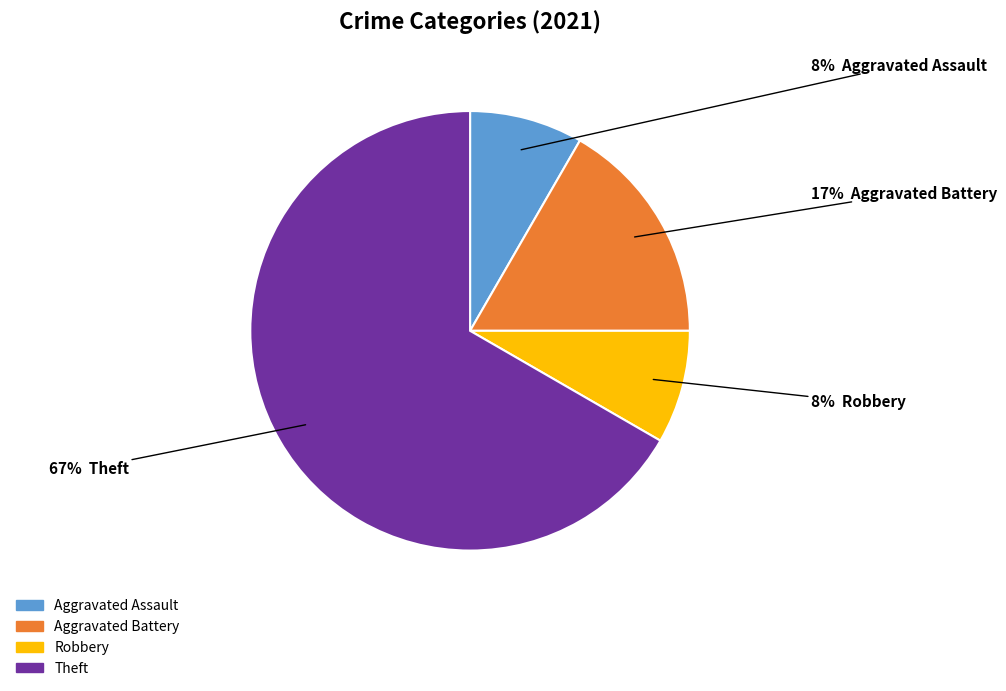

What percentage is the Robbery slice, to the nearest percent?

8%